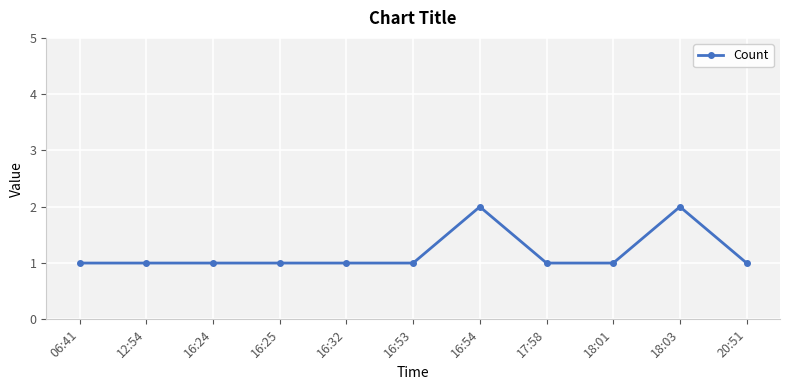

Approximately how many times larger is the value at 16:53 compared to 18:01?

1.0